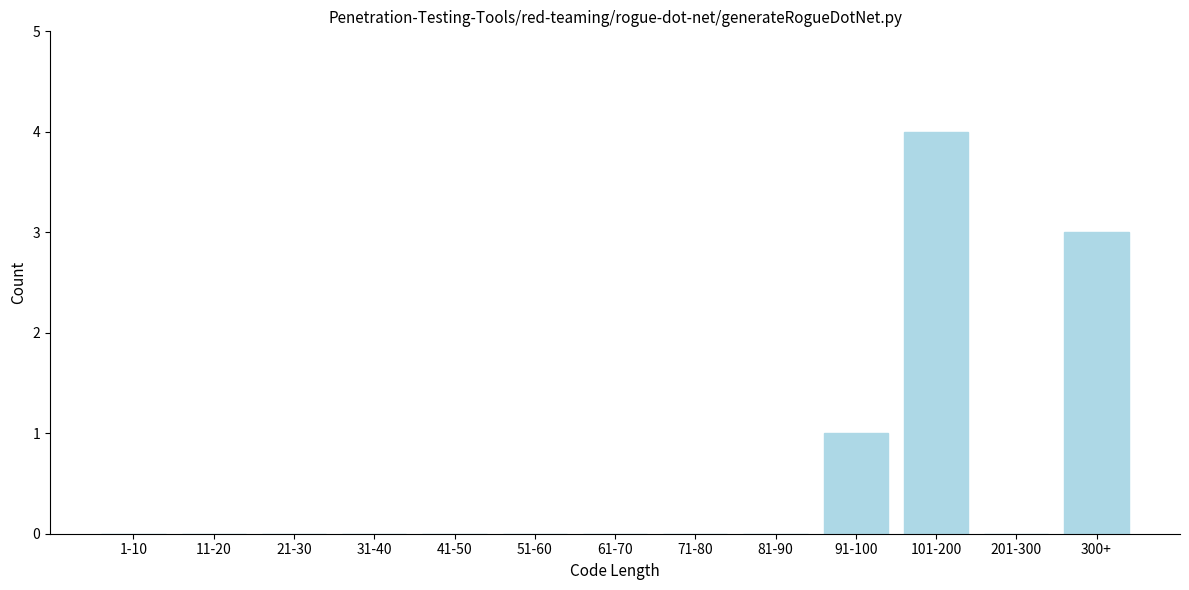

Reading left to right, list all the values displayed in this chart.

1-10=0	11-20=0	21-30=0	31-40=0	41-50=0	51-60=0	61-70=0	71-80=0	81-90=0	91-100=1	101-200=4	201-300=0	300+=3